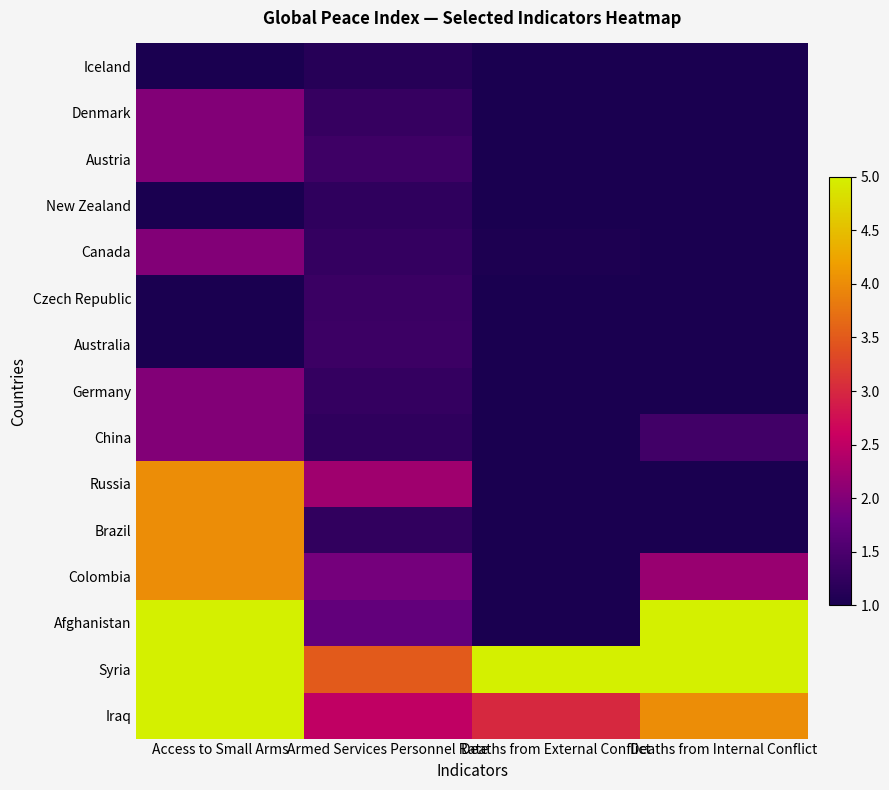

What is the minimum value shown in the chart?

1.0